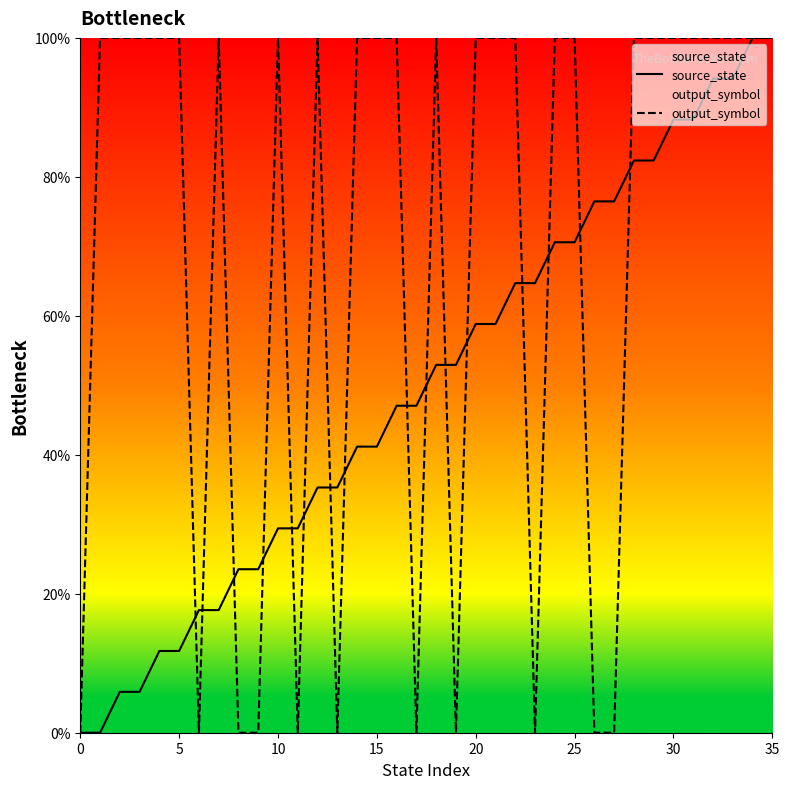

Does the chart have visible grid lines?

No